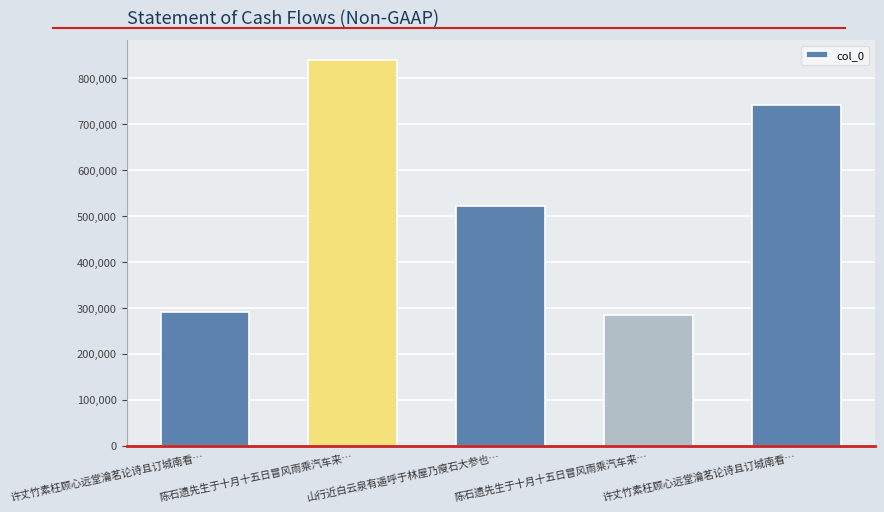

What is the ratio of the value at 许丈竹素枉顾心远堂瀹茗论诗且订城南看… to the value at 陈石遗先生于十月十五日冒风雨乘汽车来…?

0.9